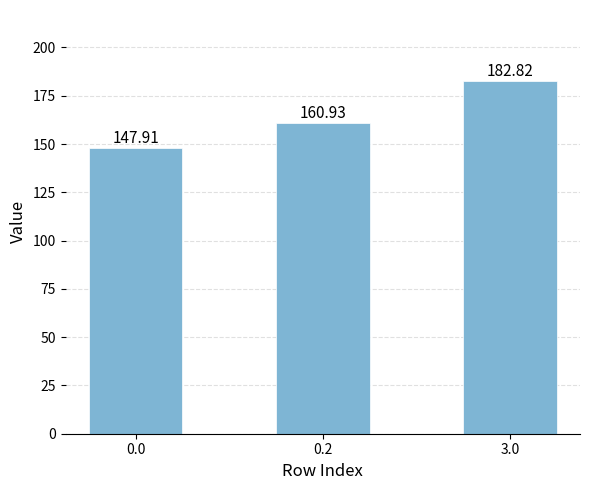

Where is the data nearest to the value 165?

0.2